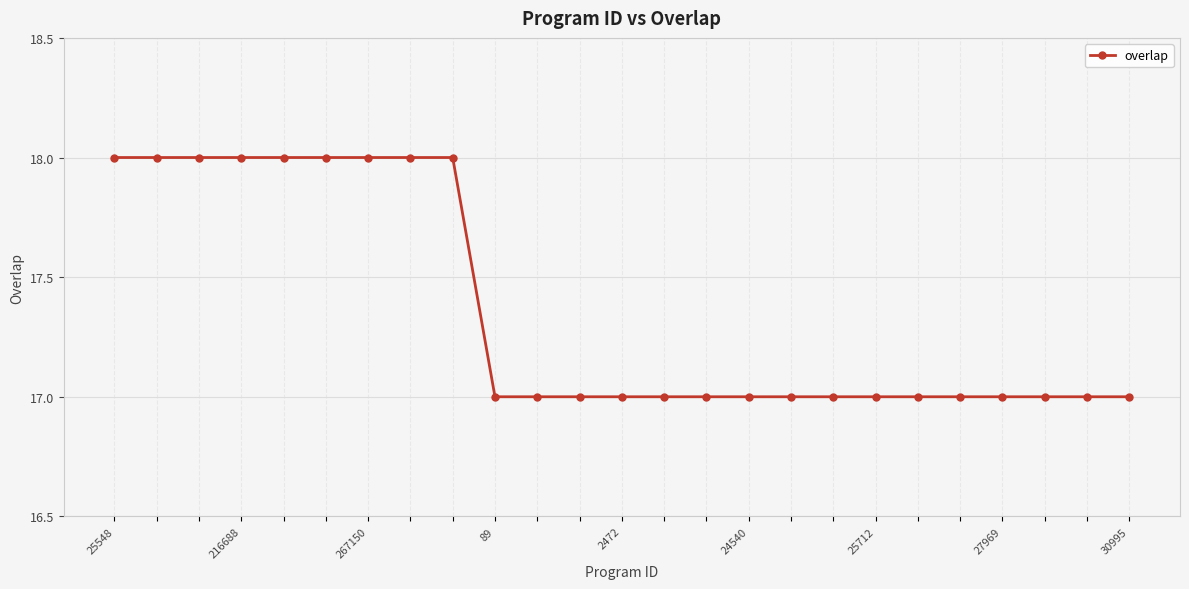

Is this an area chart (filled region under the line)?

No